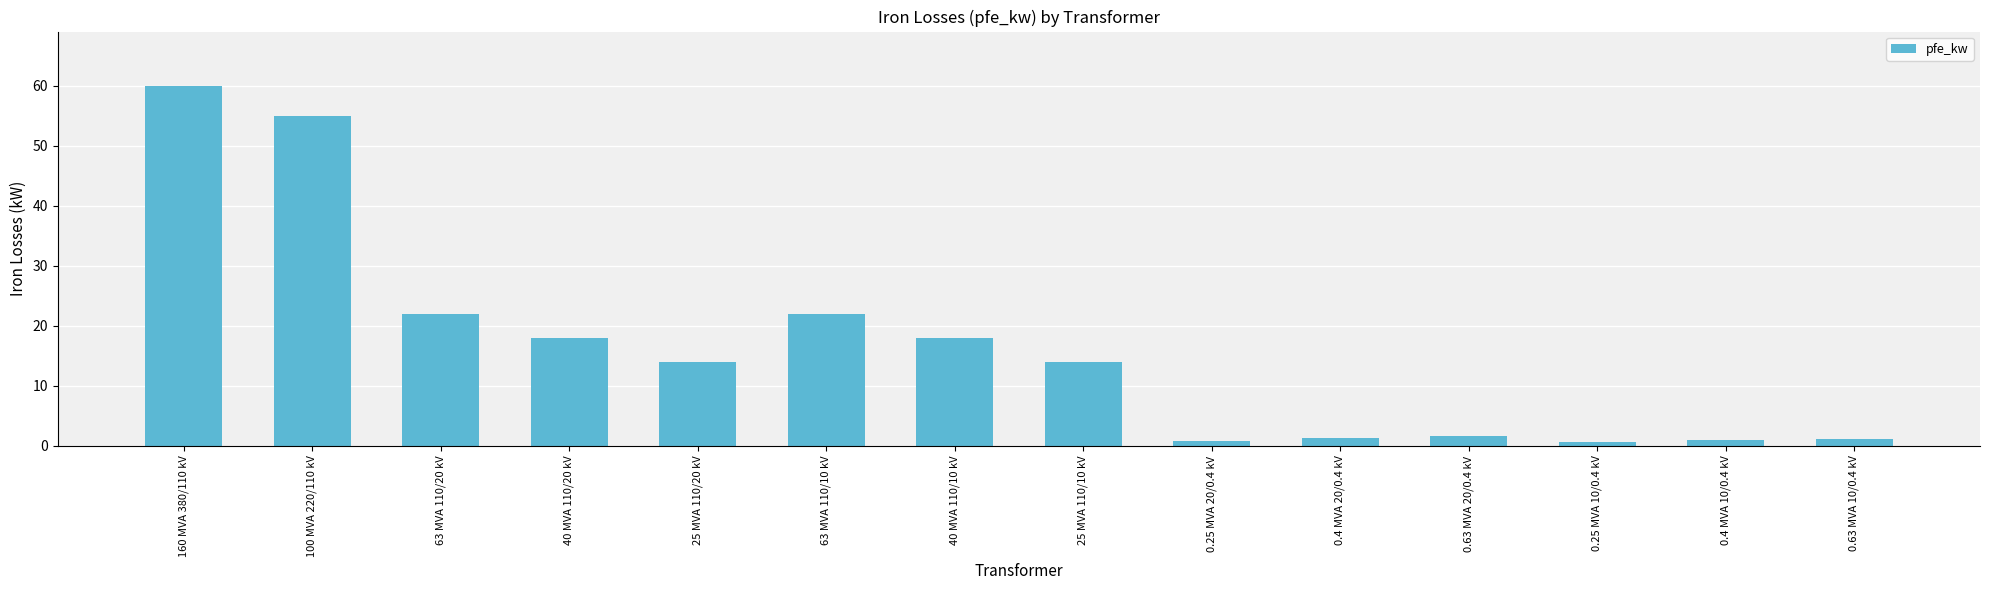

What is the label of the 4th bar from the right?

0.63 MVA 20/0.4 kV